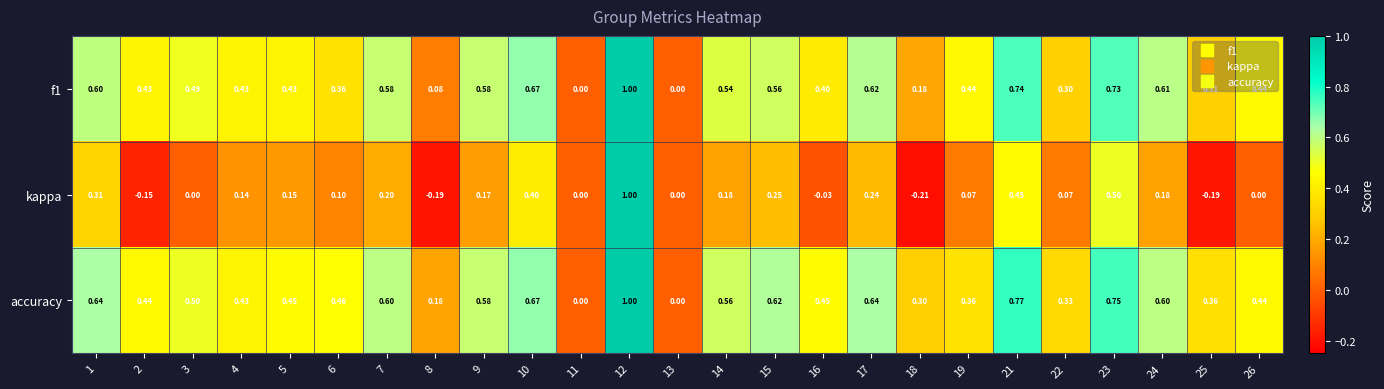

Which series changed the most between 5 and 12?

kappa